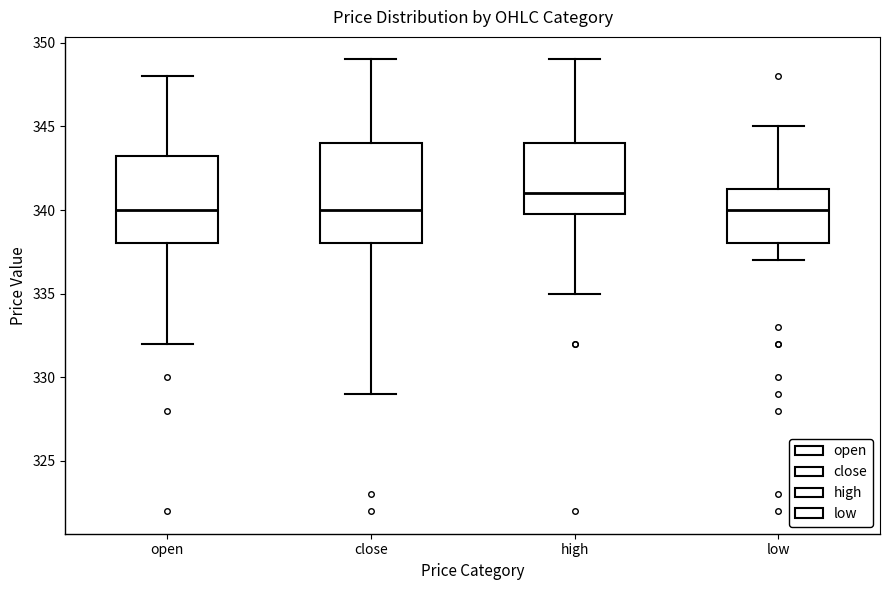

Reading left to right, read every box against the y-axis: the position of its median line, the range the box covers, and the ends of its whiskers. The values are not printed on the chart, so give them approximately, as read against the axis.

open: median 340.0, box 338.0 to 343.5, whiskers 332.0 to 348.0
close: median 340.0, box 338.0 to 344.0, whiskers 329.0 to 349.0
high: median 341.0, box 340.0 to 344.0, whiskers 335.0 to 349.0
low: median 340.0, box 338.0 to 341.5, whiskers 337.0 to 345.0